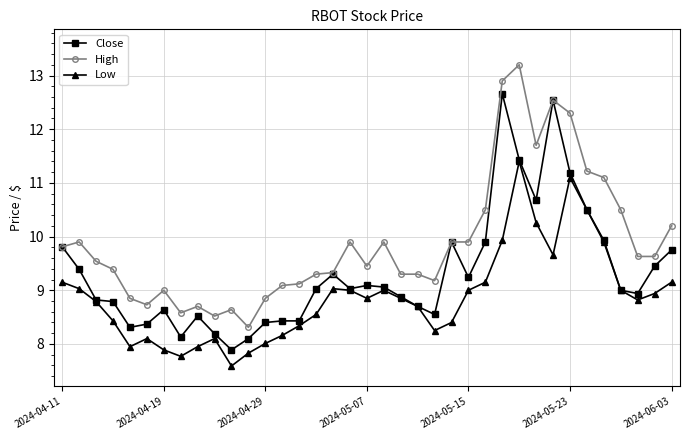

List the series in order of their overall mean, highest first.

High, Close, Low